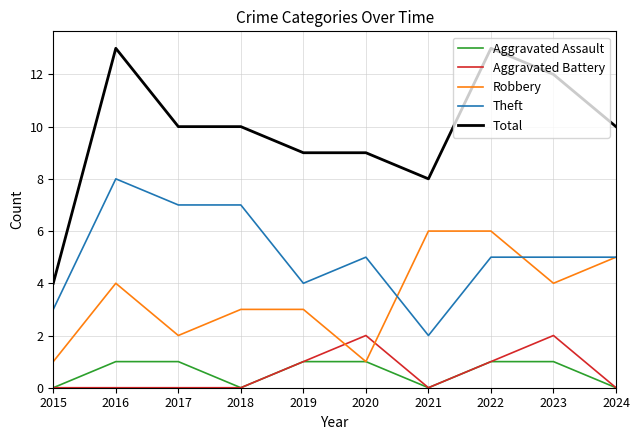

How many lines are shown in the chart?

5